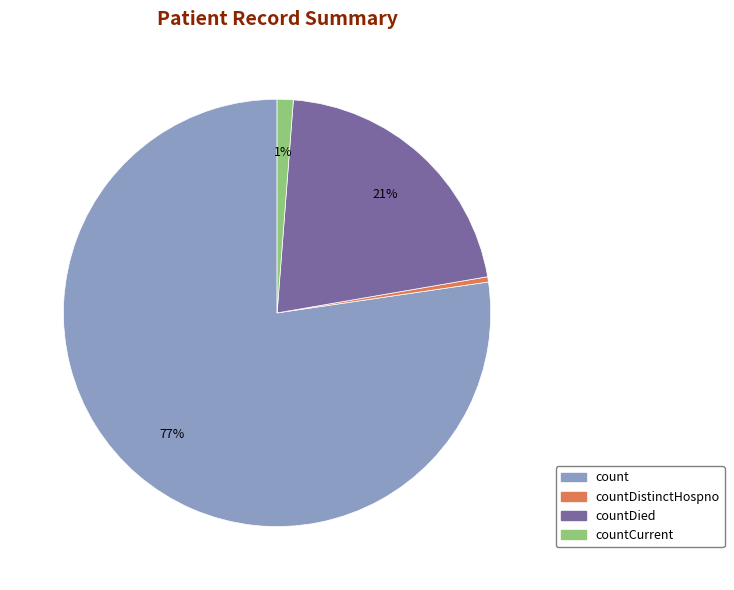

Is there a majority slice in this chart?

Yes